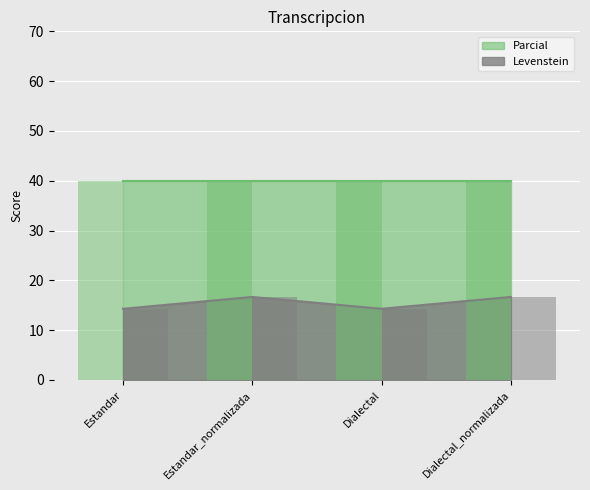

Does the chart contain any negative values?

No